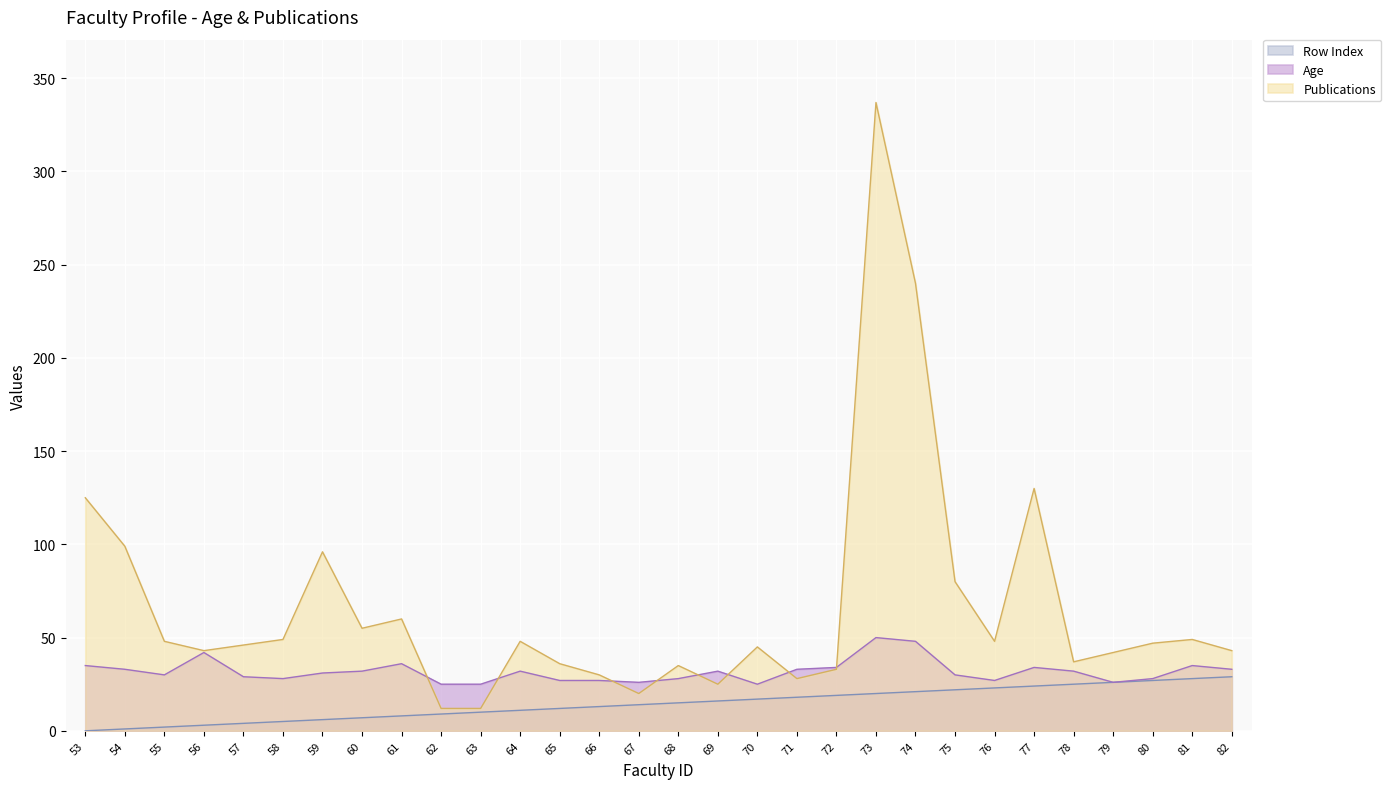

How many interior local valleys does the Age series have?

6